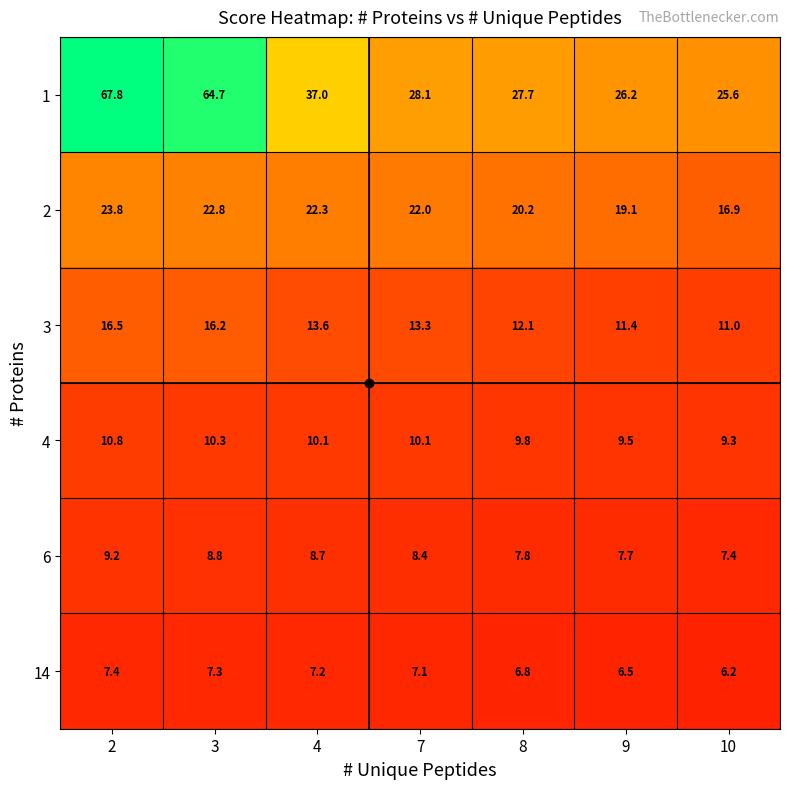

True or false: 4 has a value of 4.4 at 10.

False